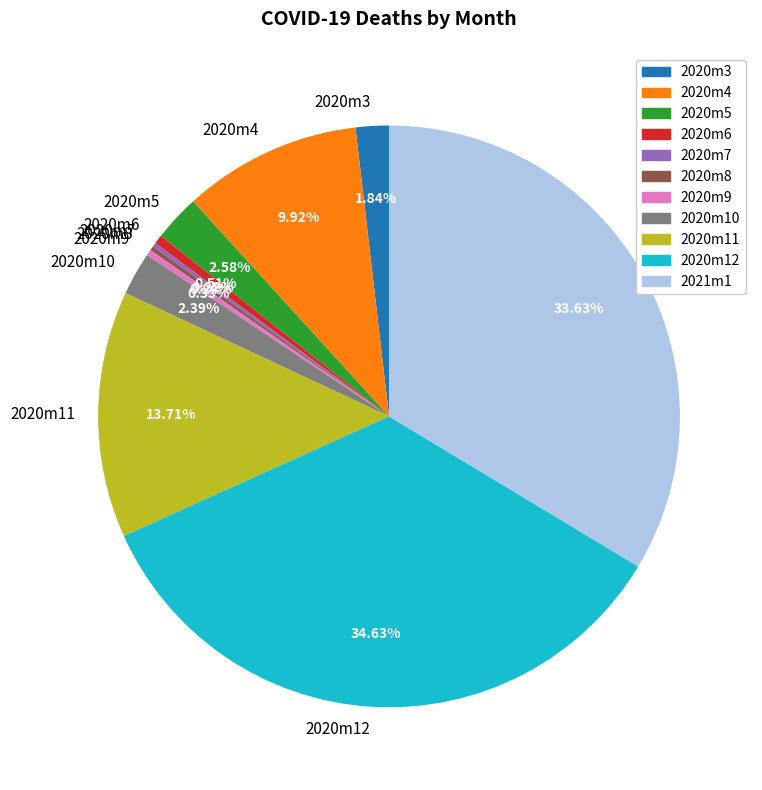

What percentage do 2020m5 and 2020m4 together represent?

12.5%